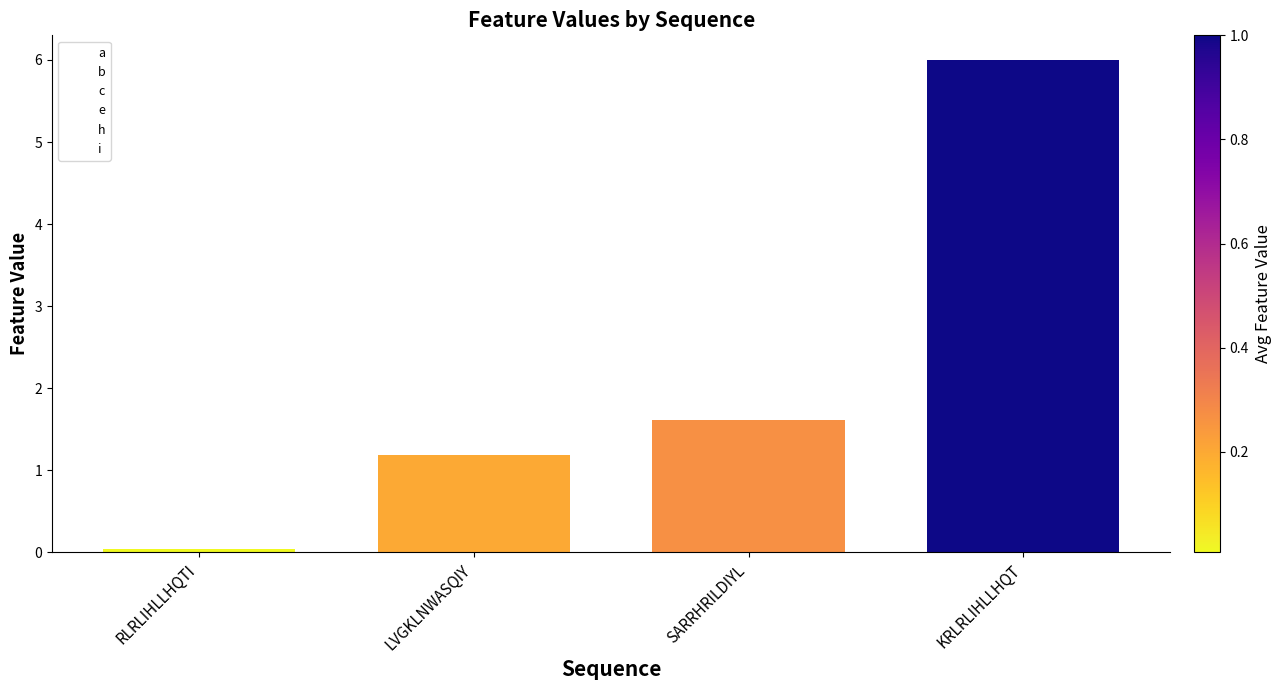

How many bars are there in total?

4